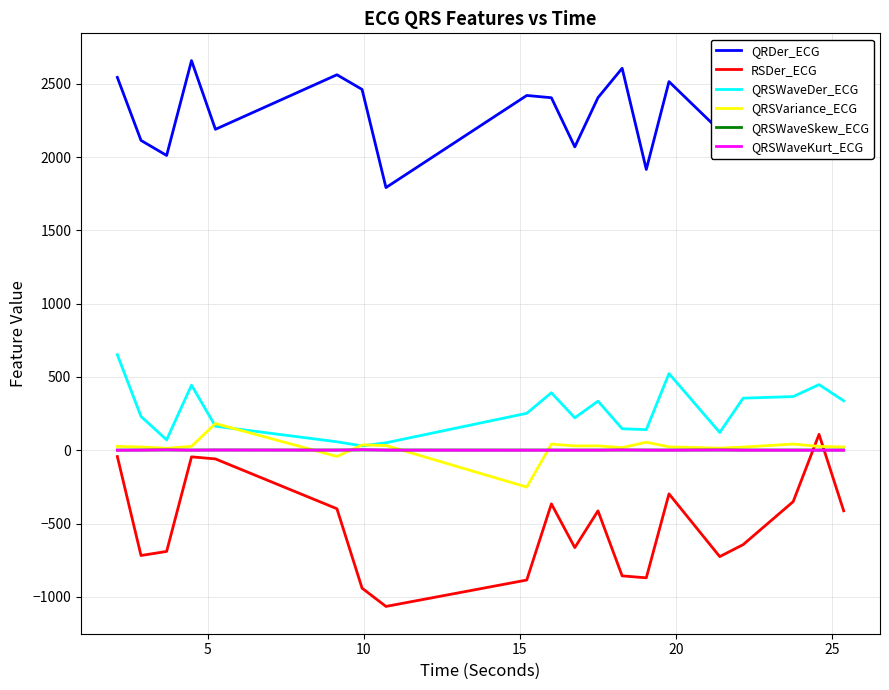

What is the smallest value displayed?

-1065.6